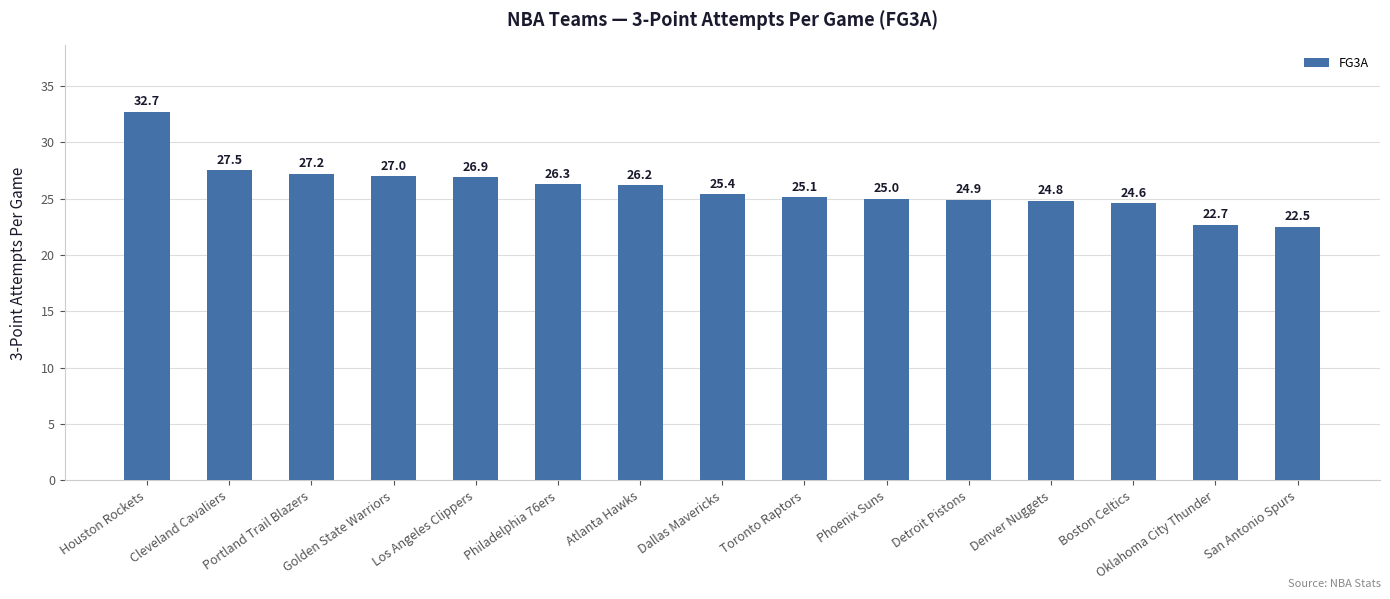

What is the sum of all values?

388.8